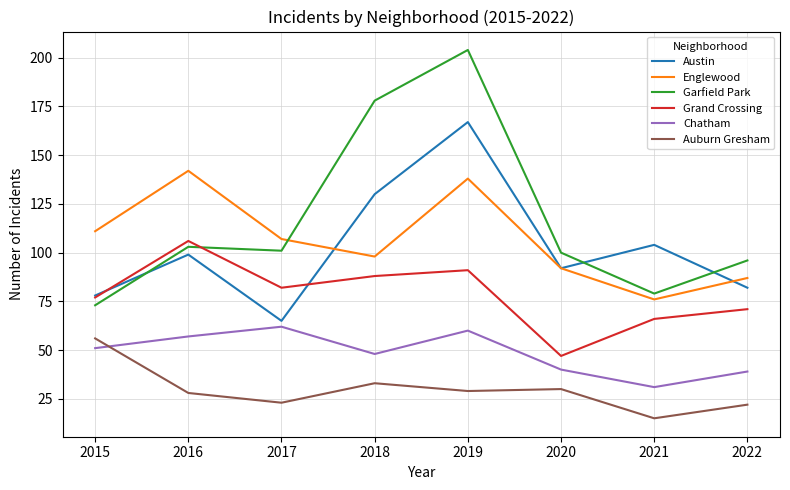

True or false: Englewood and Grand Crossing cross at least once.

False